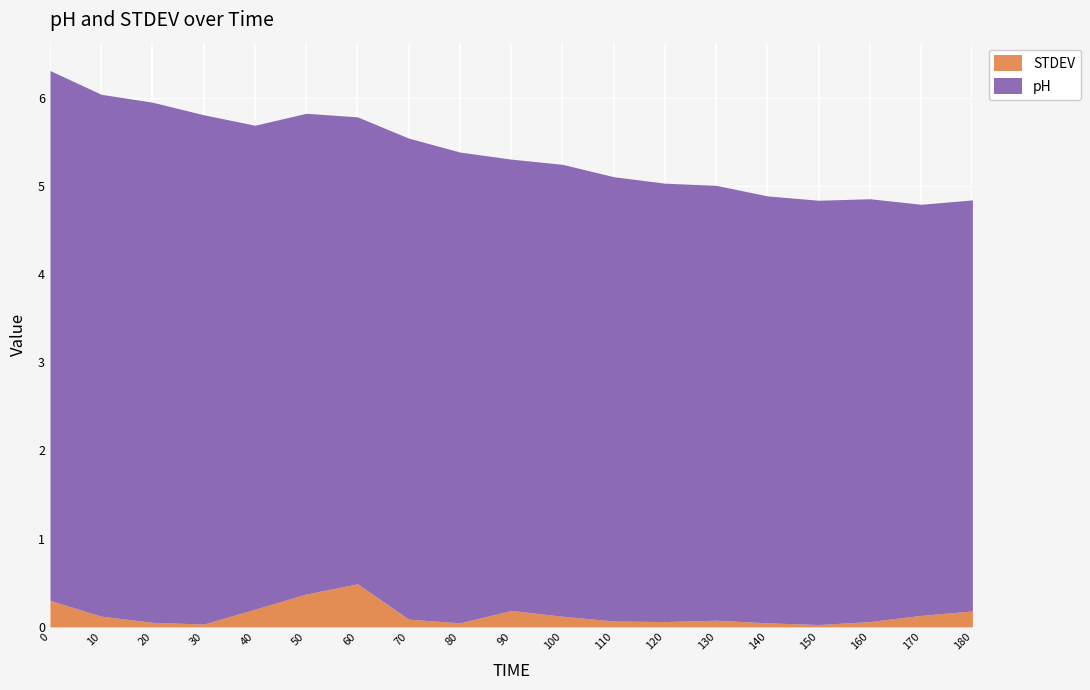

Is it true that pH equals 9.0 at 70?

False